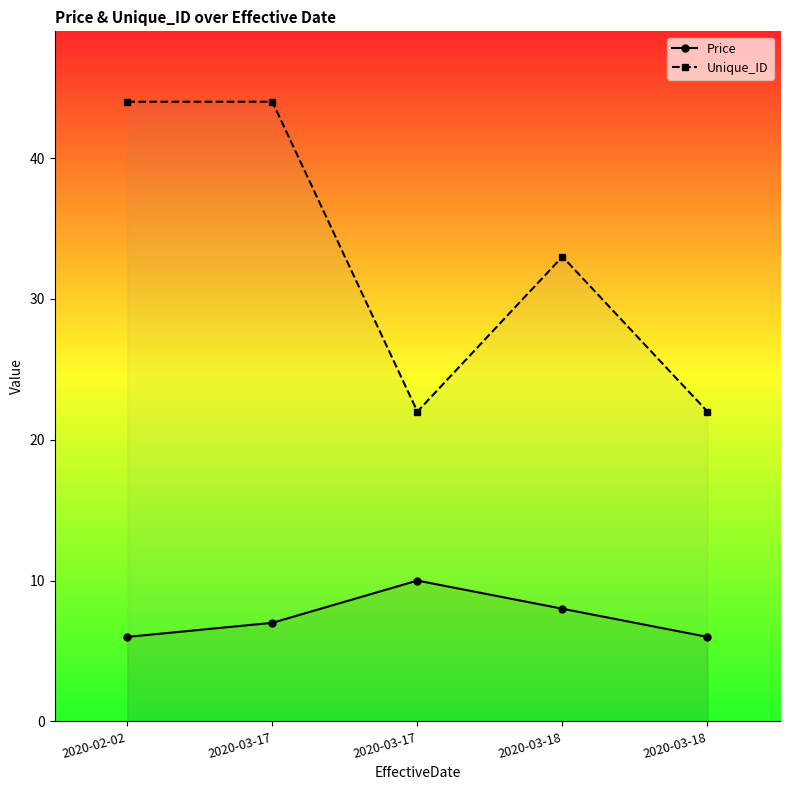

How many data points in Unique_ID are above 33?

2